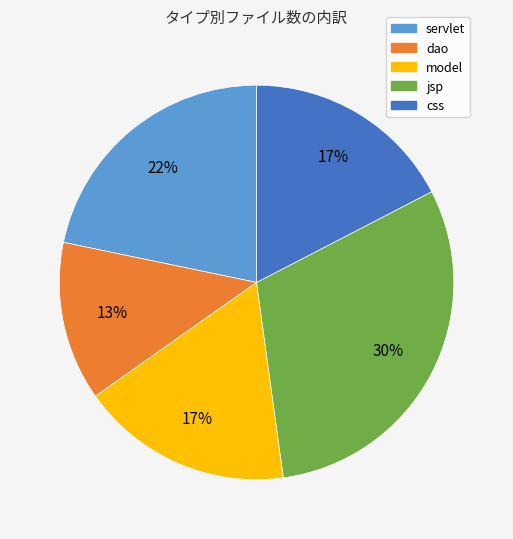

To the nearest percent, what portion does model represent?

17%